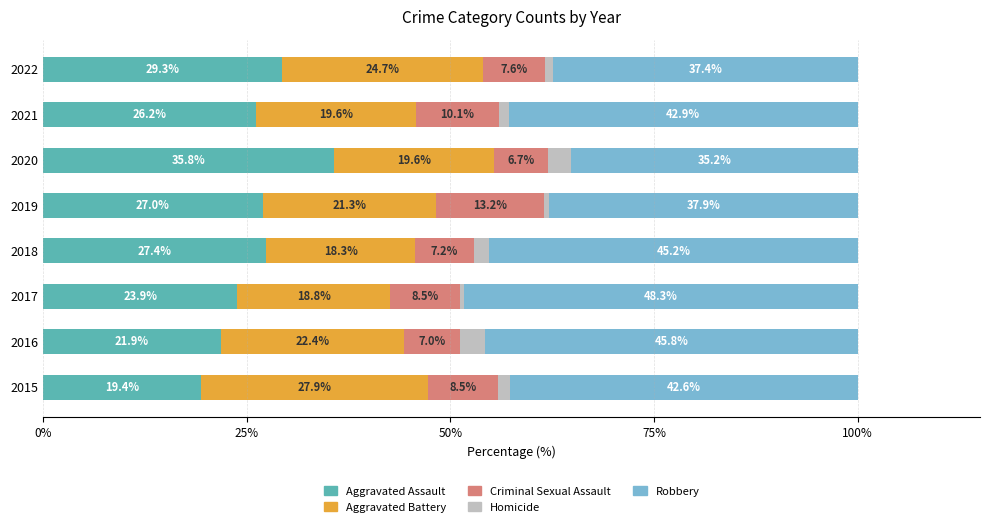

True or false: Aggravated Assault has a value of 23.9 at 2017.

True